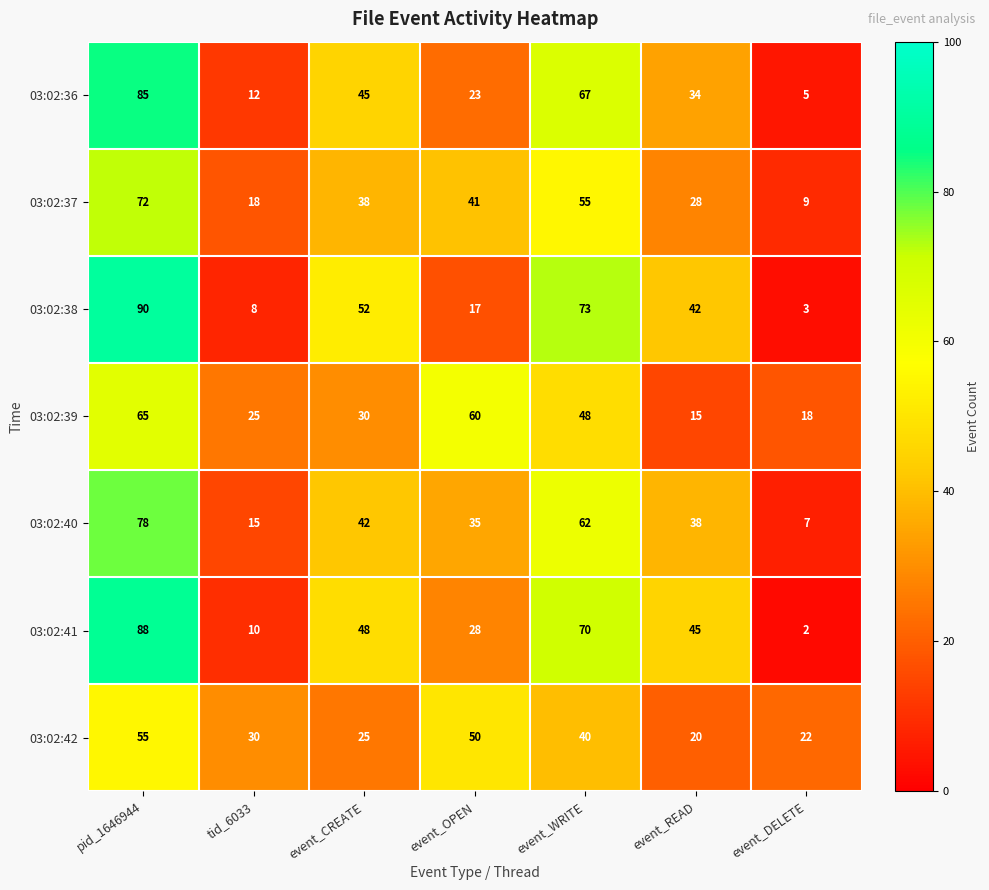

Which has a higher value, event_WRITE or event_READ?

event_WRITE